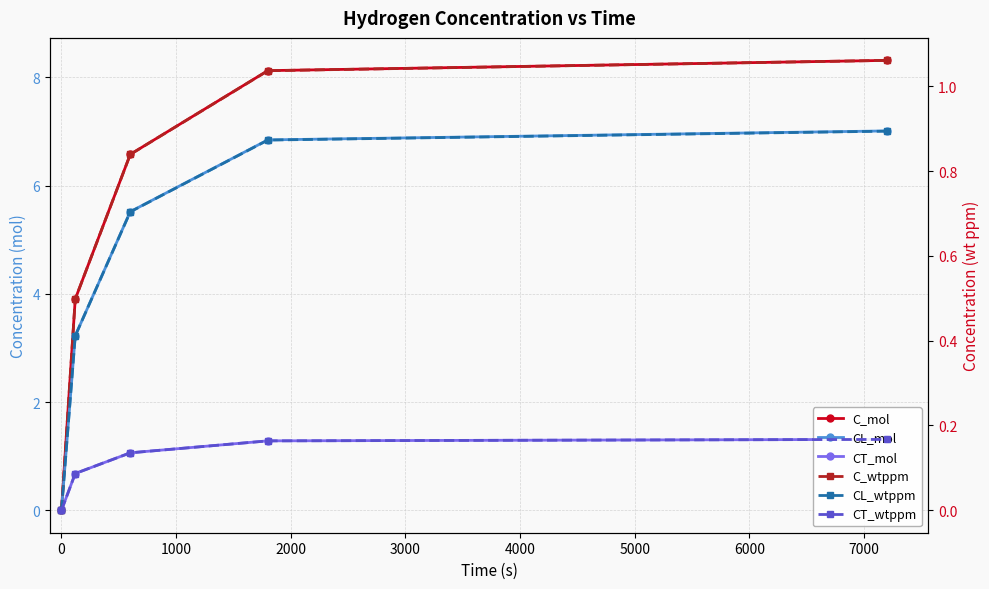

True or false: CT_mol and CL_wtppm cross at least once.

False